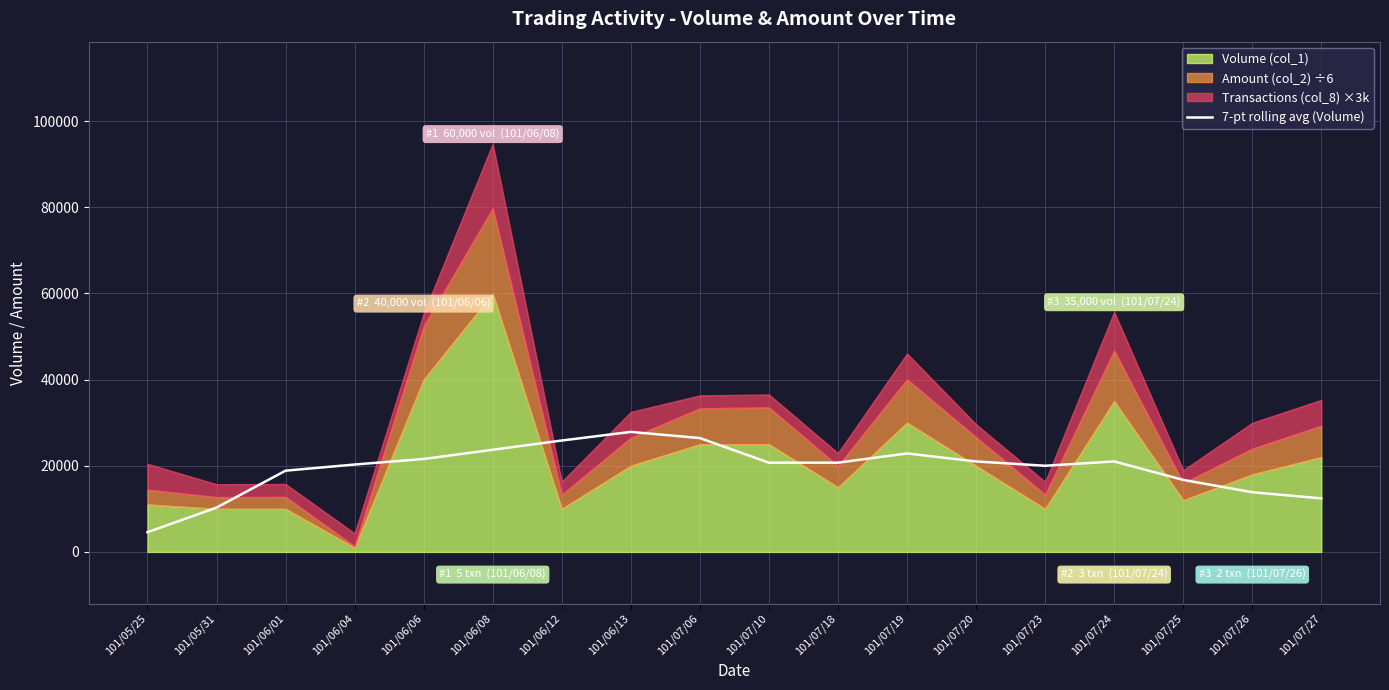

What is the maximum value for 7-pt rolling avg (Volume)?

27857.1